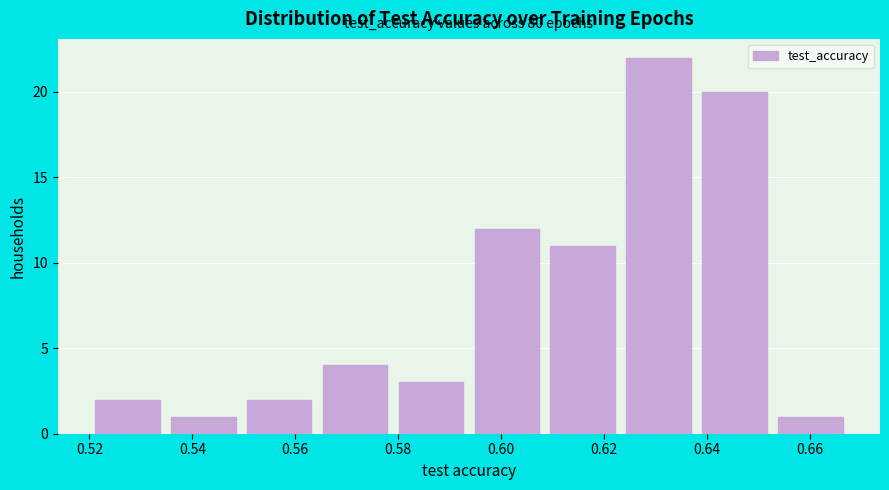

Over which range of the x-axis is the bar tallest?

0.624 to 0.638